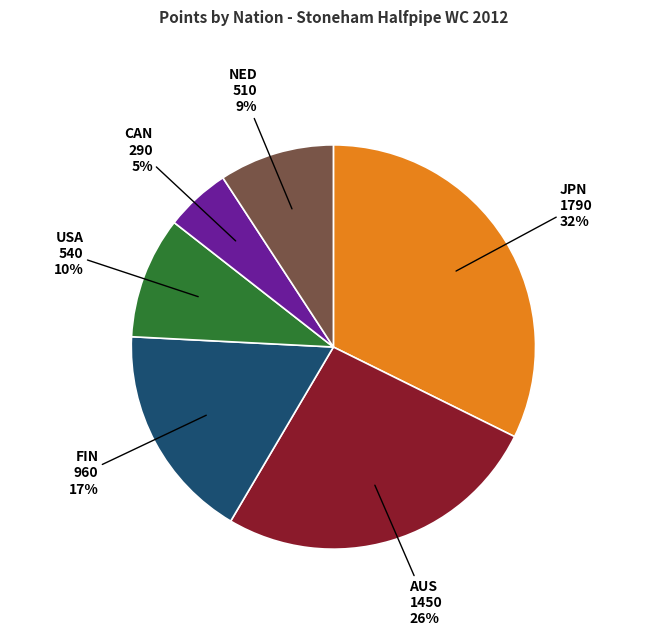

To the nearest percent, what is the difference between the largest and smallest slice percentages?

27%